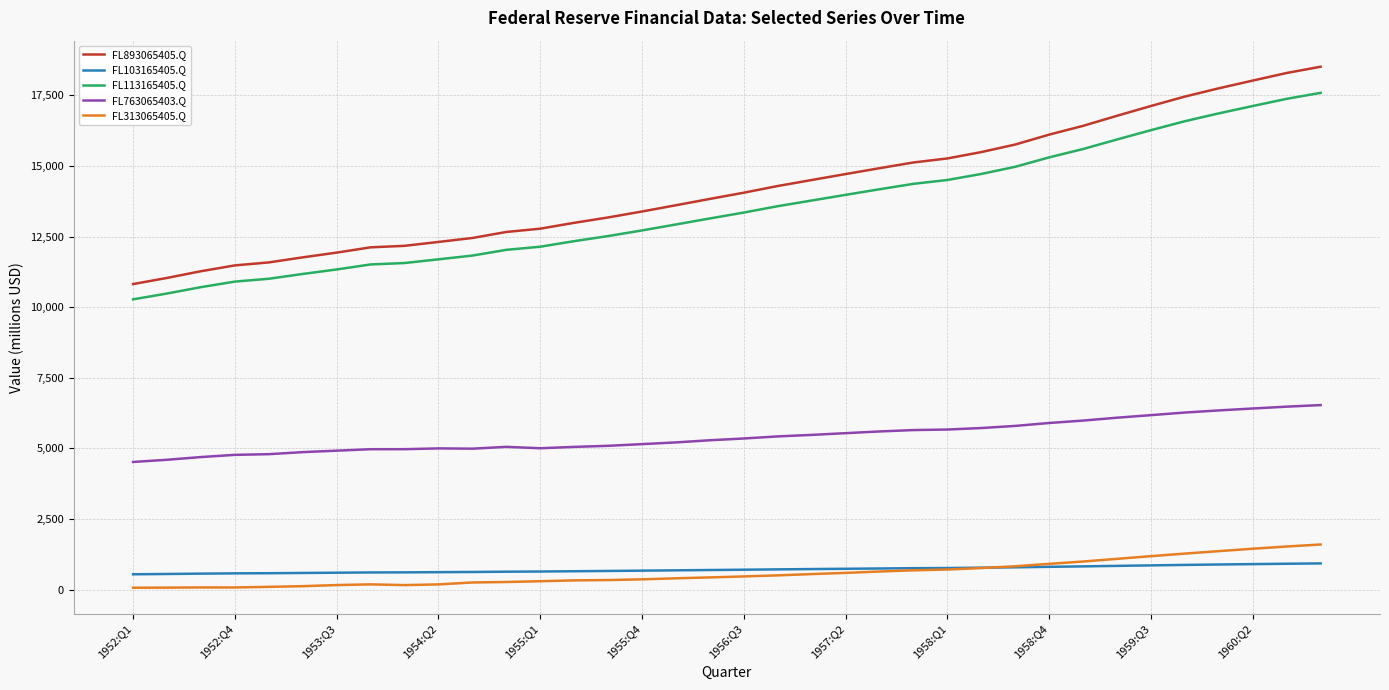

Which series has the largest range (max minus min)?

FL893065405.Q